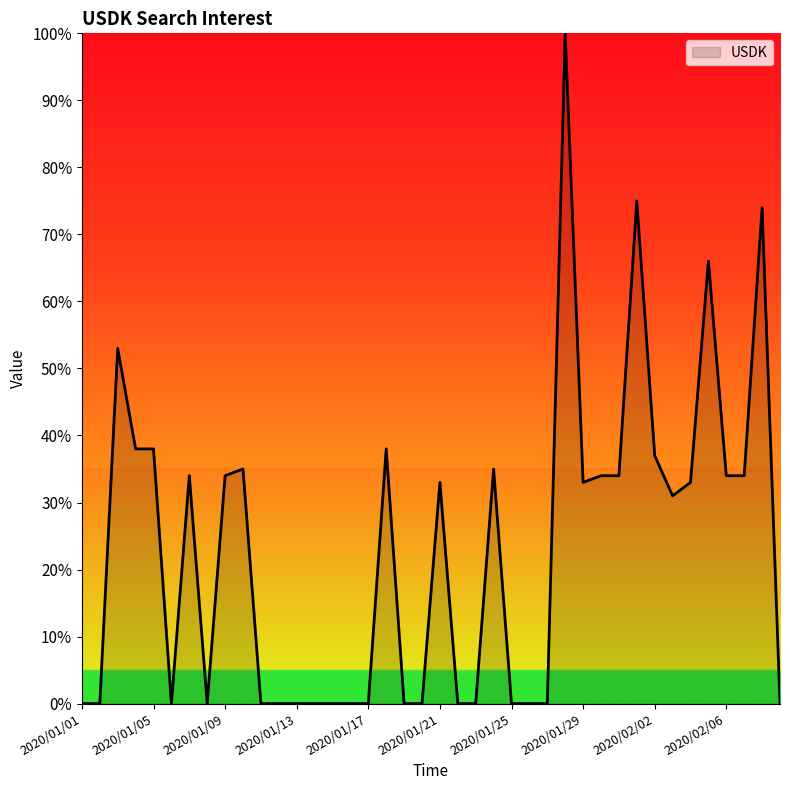

What is the maximum value shown in the chart?

100